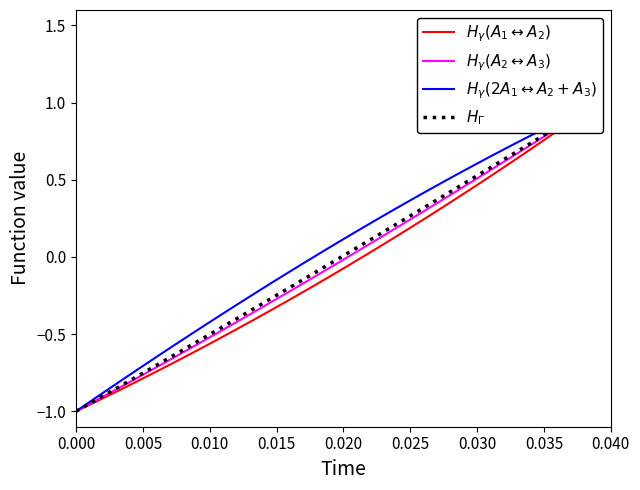

How many values in $H_\gamma(2A_1 \leftrightarrow A_2+A_3)$ are below zero?

18